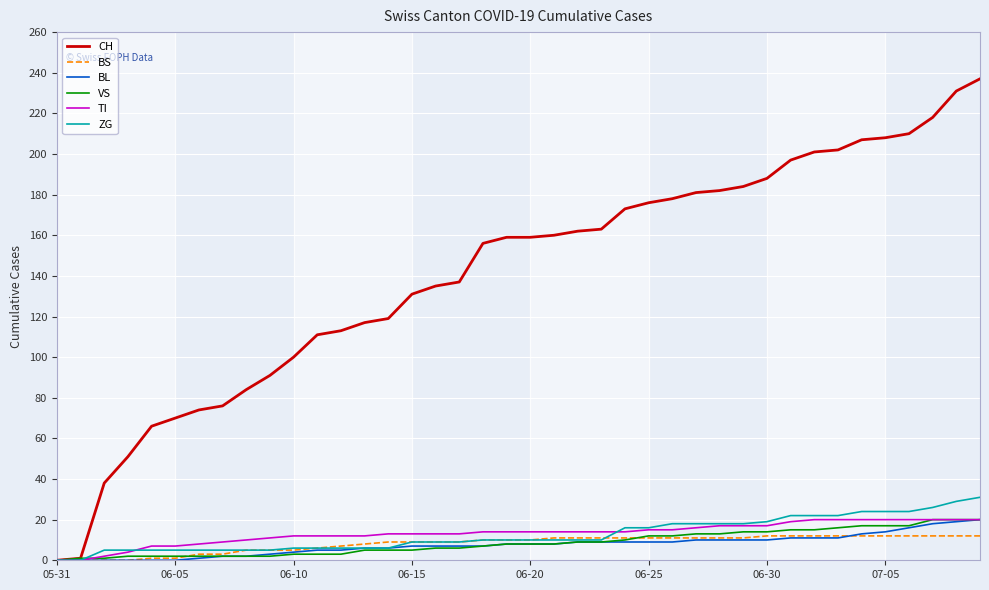

Which series has the largest total across all categories?

CH